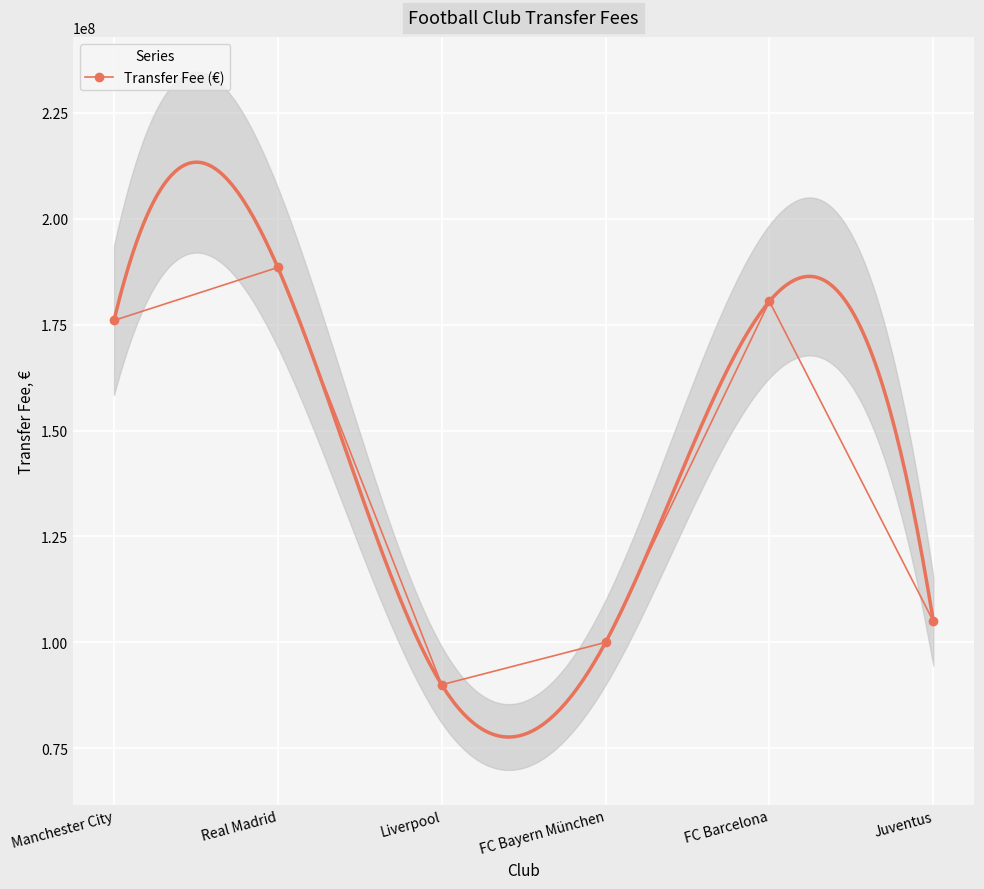

The value at Liverpool is 90000000. True or false?

True